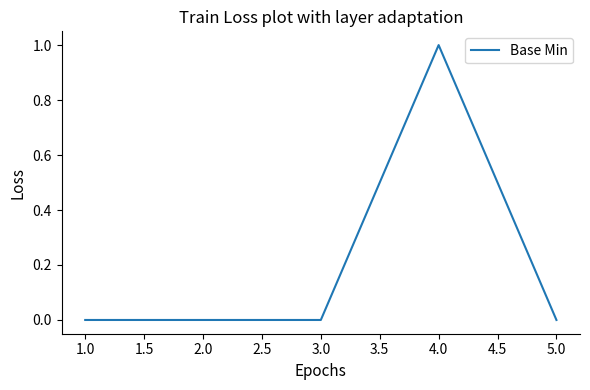

What is the maximum value shown in the chart?

1